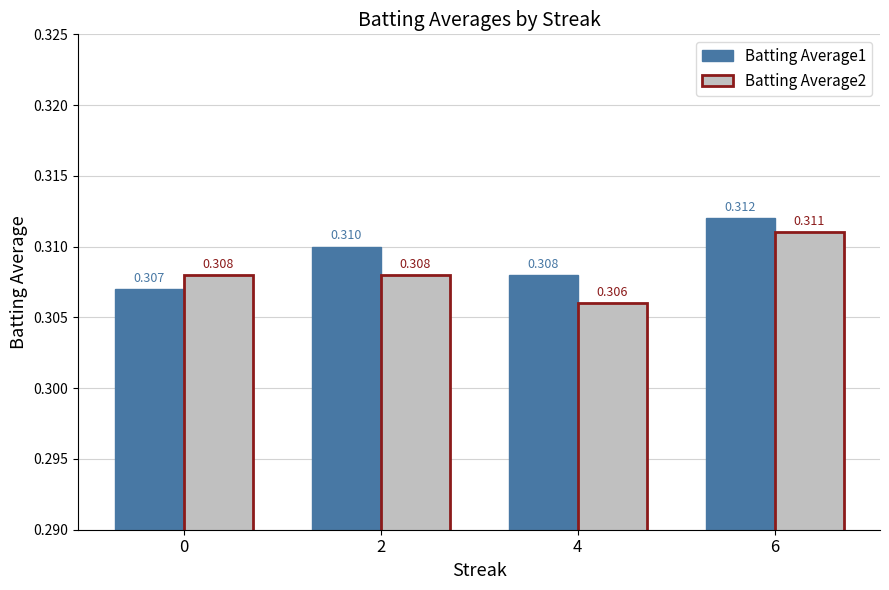

What is the sum of the Batting Average2 values at 6 and 4?

0.6